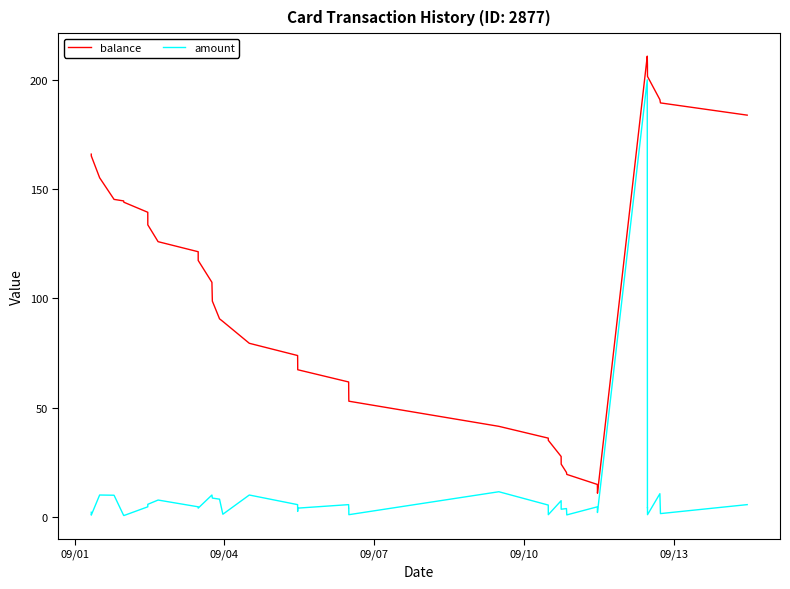

What is the difference between the maximum and minimum values in the balance series?

200.0